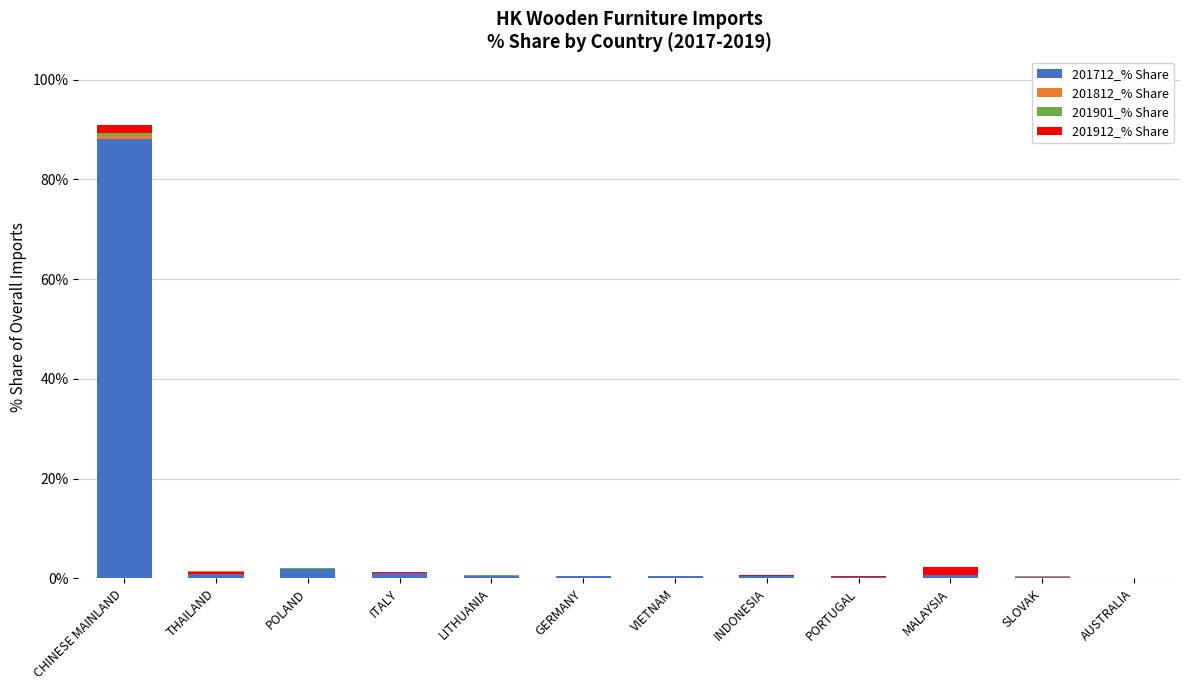

What position from the right is VIETNAM?

6